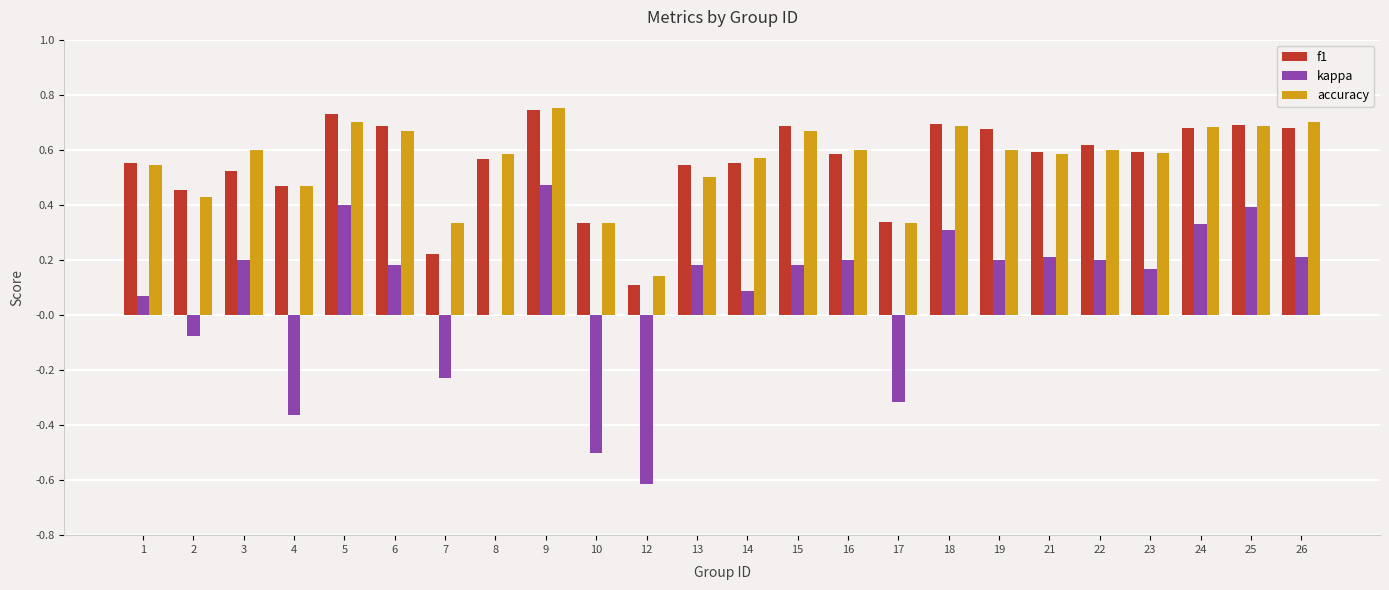

How many categories are shown in the chart?

24